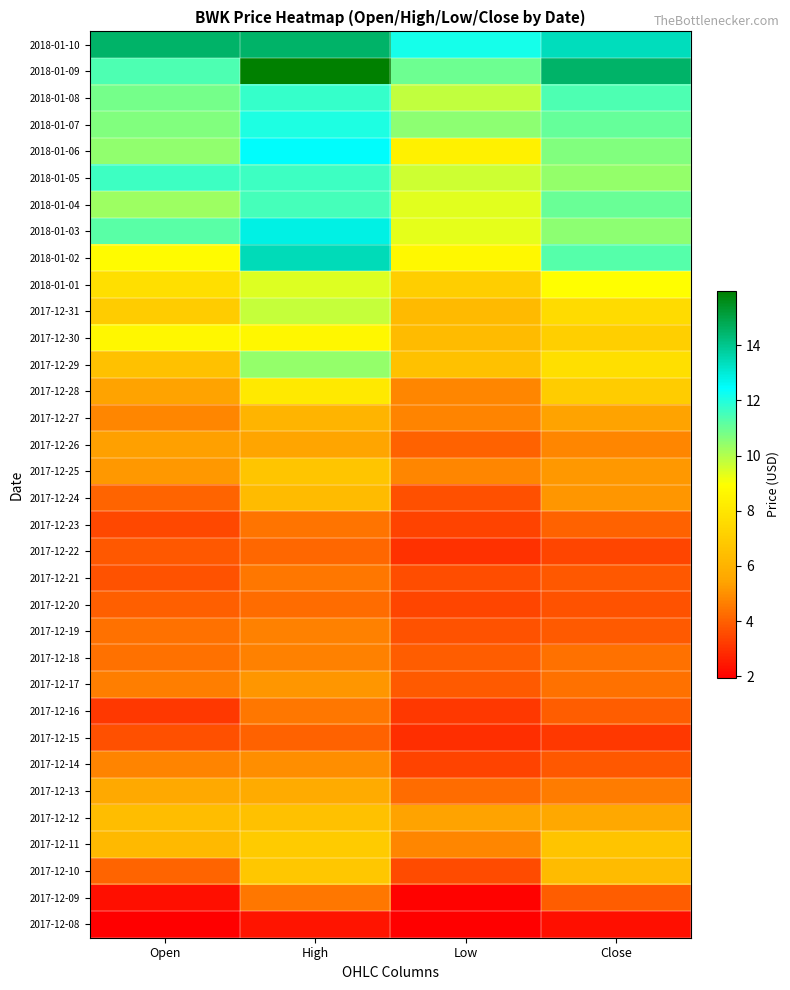

Rank the series at Open from highest to lowest value.

2018-01-10, 2018-01-05, 2018-01-09, 2018-01-03, 2018-01-08, 2018-01-07, 2018-01-06, 2018-01-04, 2018-01-02, 2017-12-30, 2018-01-01, 2017-12-31, 2017-12-29, 2017-12-12, 2017-12-11, 2017-12-13, 2017-12-28, 2017-12-26, 2017-12-25, 2017-12-27, 2017-12-14, 2017-12-17, 2017-12-19, 2017-12-18, 2017-12-10, 2017-12-24, 2017-12-20, 2017-12-22, 2017-12-21, 2017-12-15, 2017-12-23, 2017-12-16, 2017-12-09, 2017-12-08